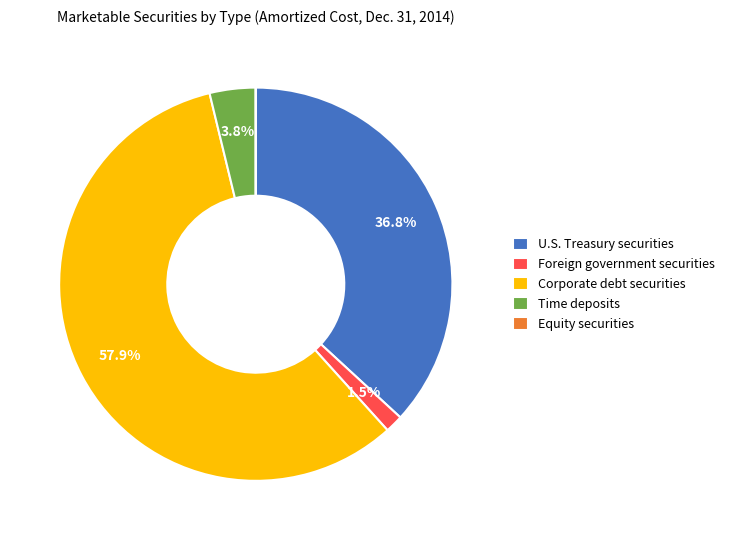

Is there a majority slice in this chart?

Yes